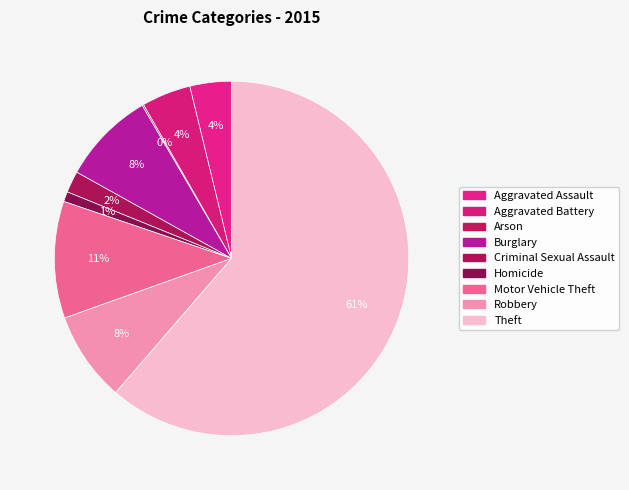

What is the smallest slice in the pie chart?

Arson